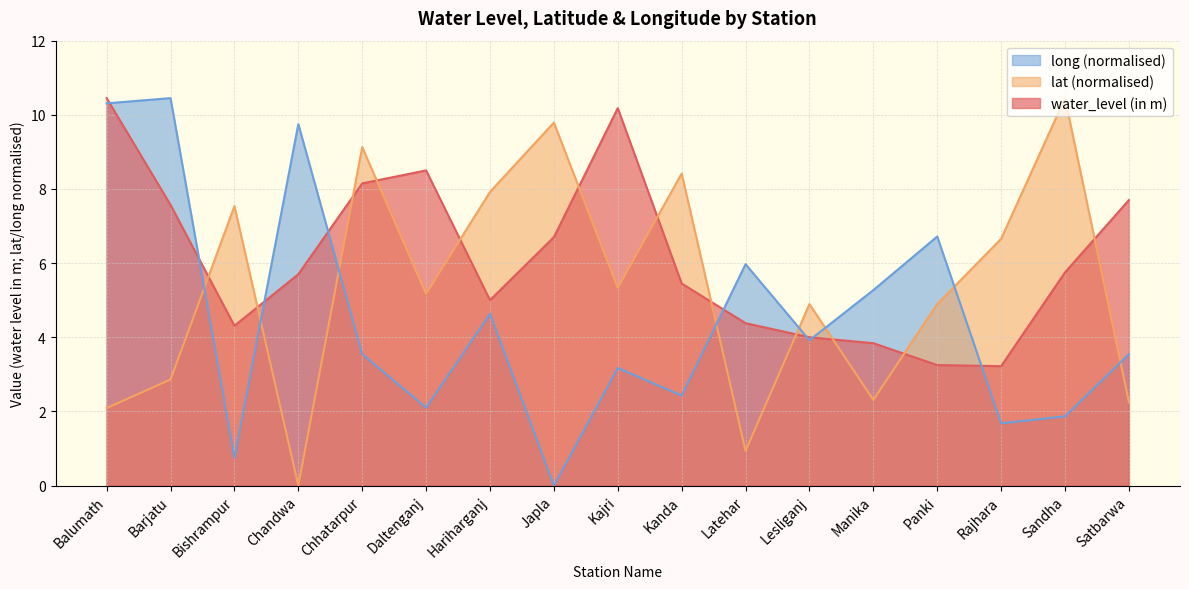

True or false: water_level (in m) and long intersect in this chart.

True